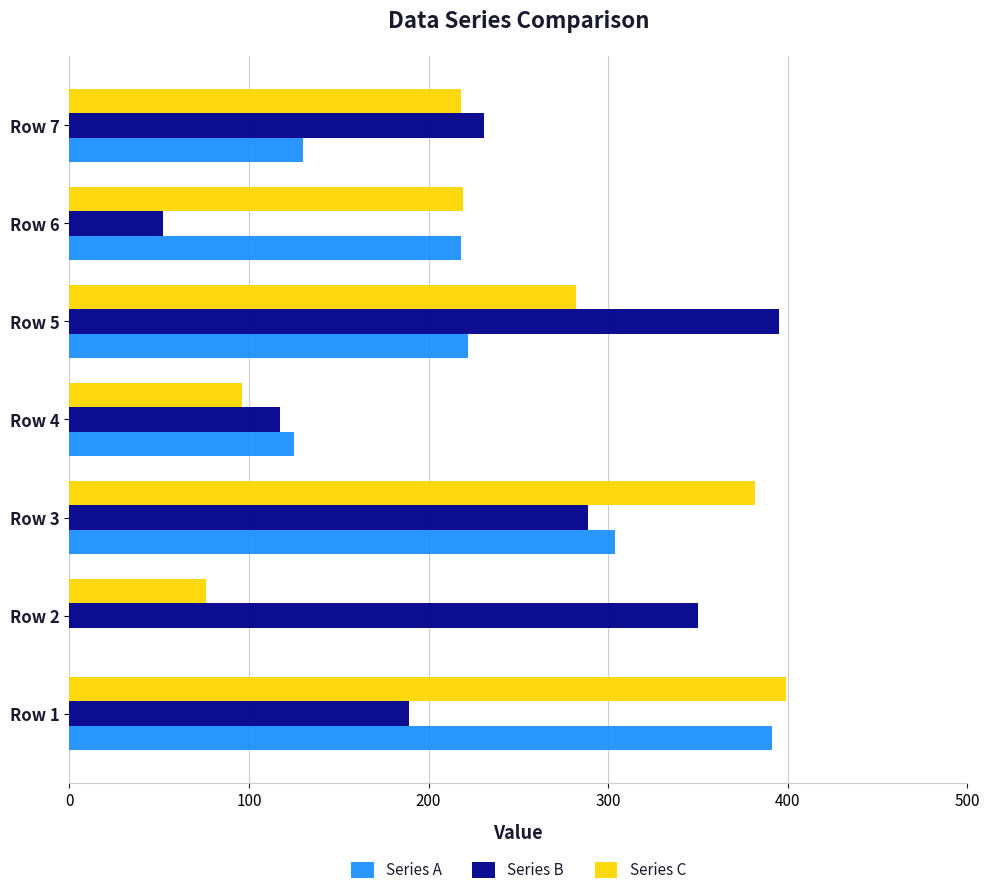

Read the Series C value at Row 5, to the nearest 5.

280